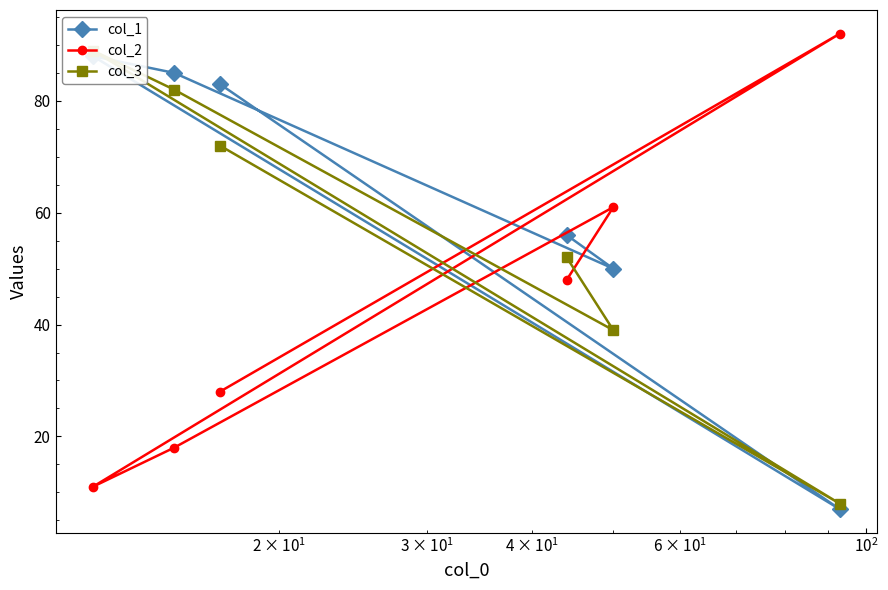

What is the value of the col_2 point at the 3rd from the left?

28